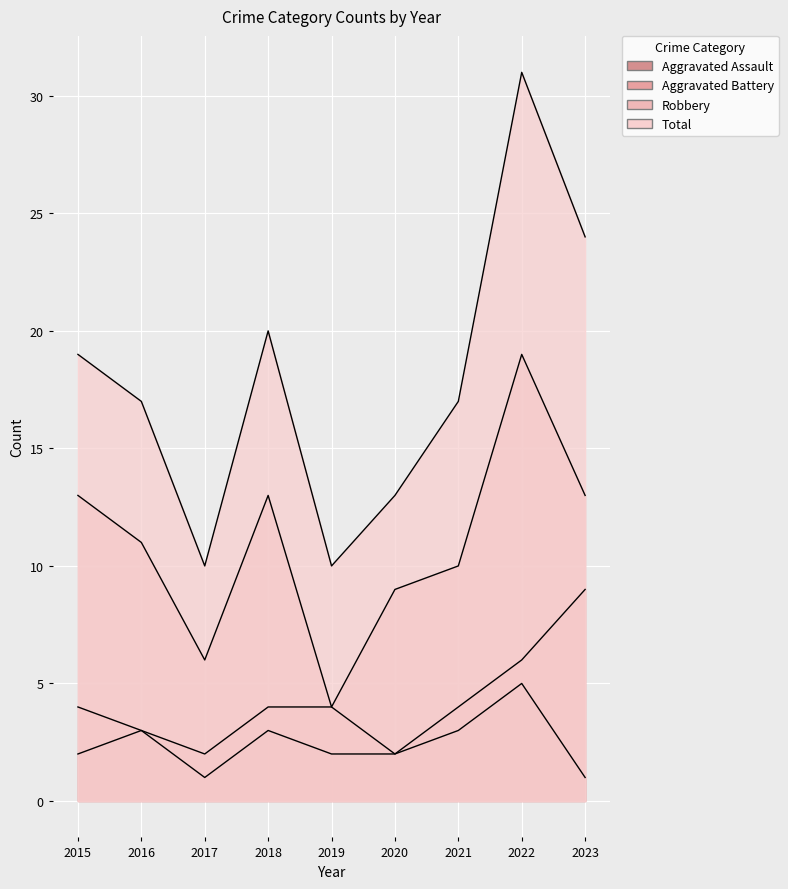

How many values in the Robbery series exceed 11?

4